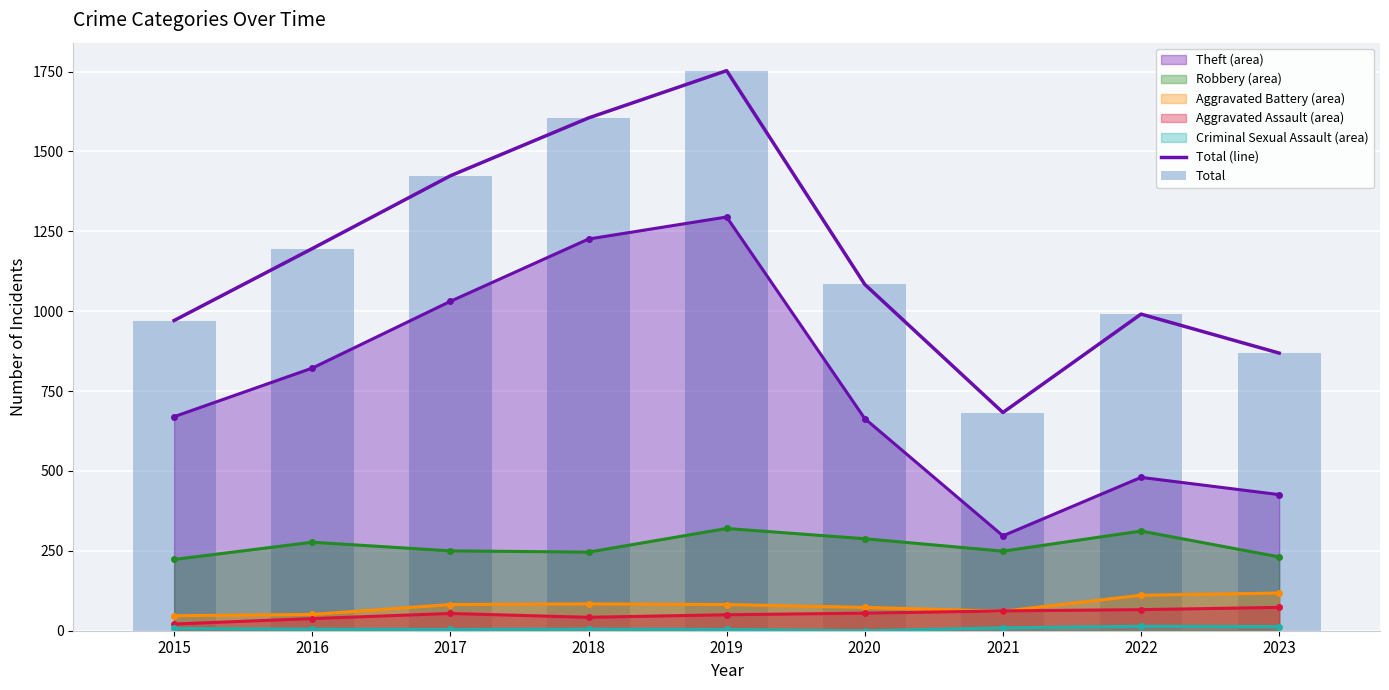

Is the value of Aggravated Battery (area) at 2023 greater than the value of Total (line) at 2015?

No